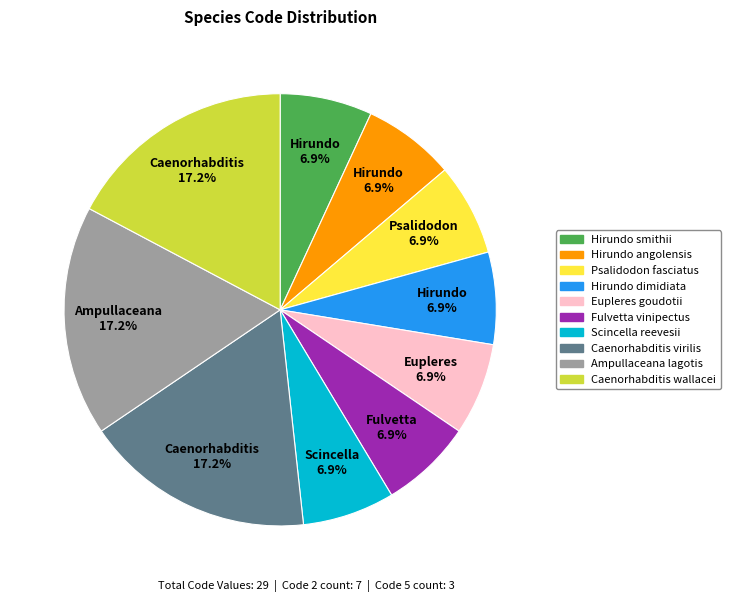

Count the number of slices in the pie.

10